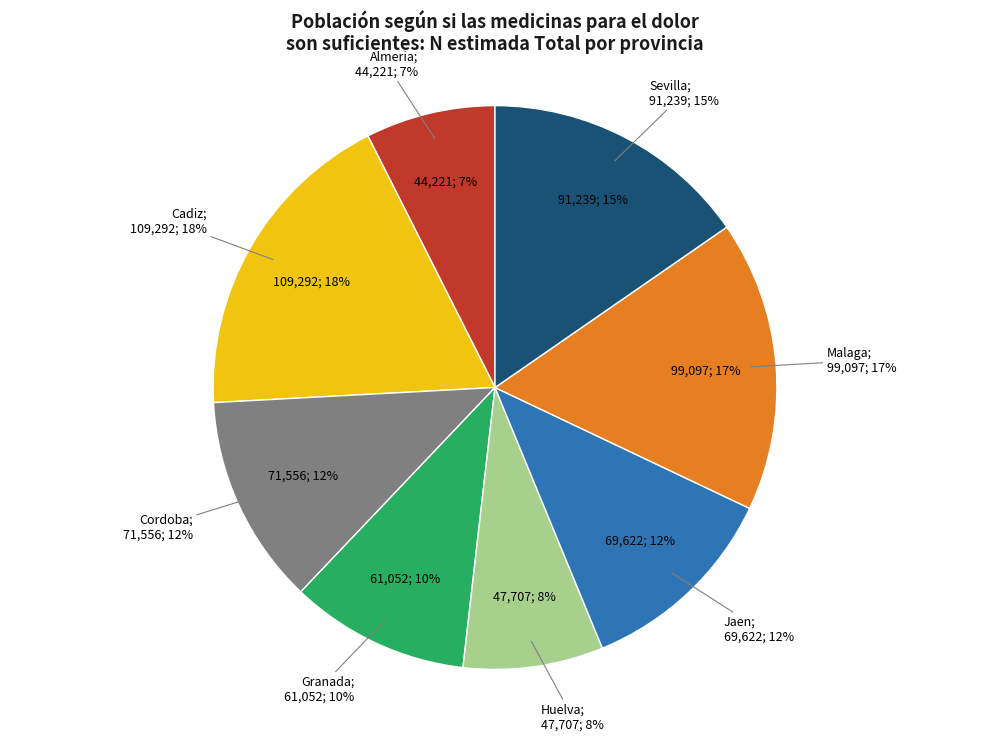

What is the smallest slice in the pie chart?

Almeria